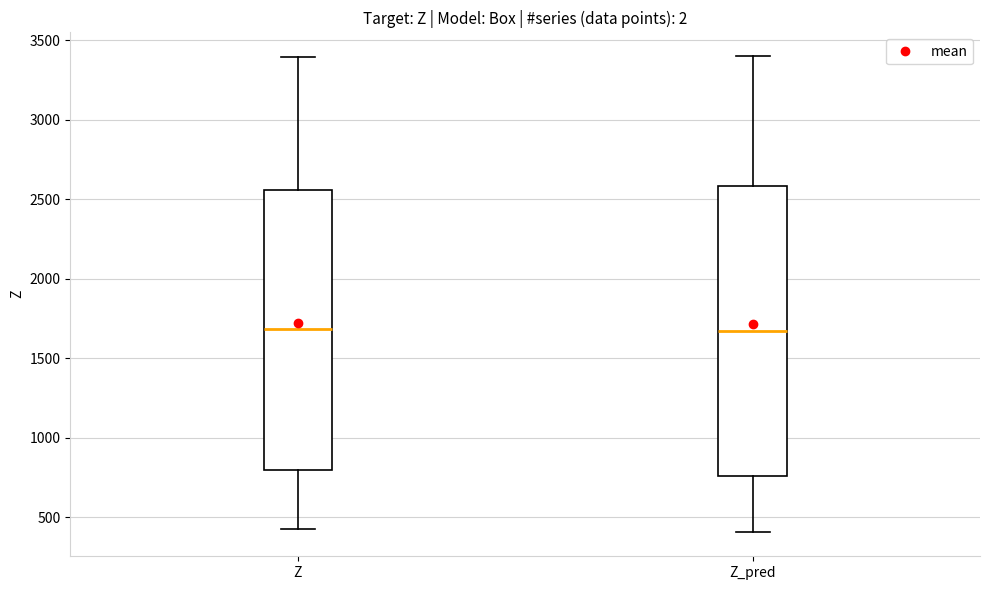

Reading left to right, transcribe this box plot: for each box, give where its median line is, the range the box spans, and where its two whiskers end, as read against the y-axis. The values are not printed on the chart, so give them approximately, as read against the axis.

Z: median 1700, box 800 to 2550, whiskers 400 to 3400
Z_pred: median 1650, box 750 to 2600, whiskers 400 to 3400